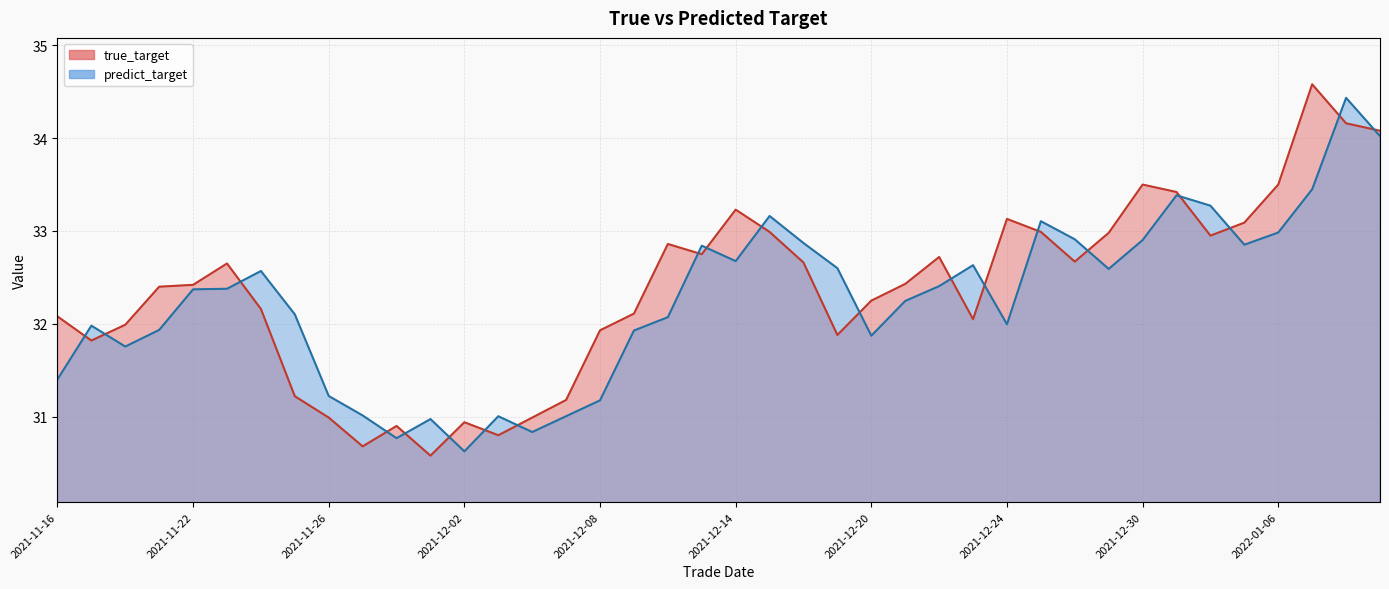

What position from the left is 2021-11-29?

10